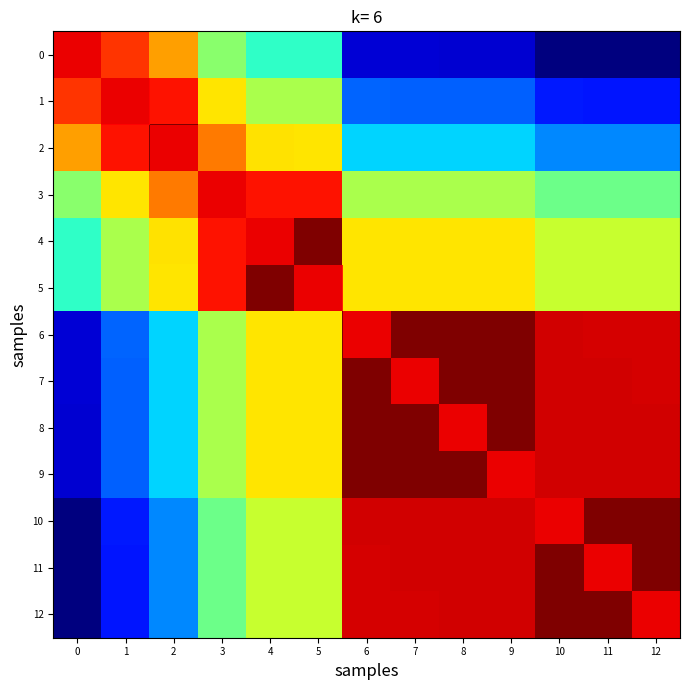

What is the difference between the maximum and minimum values in the 3 series?

0.5